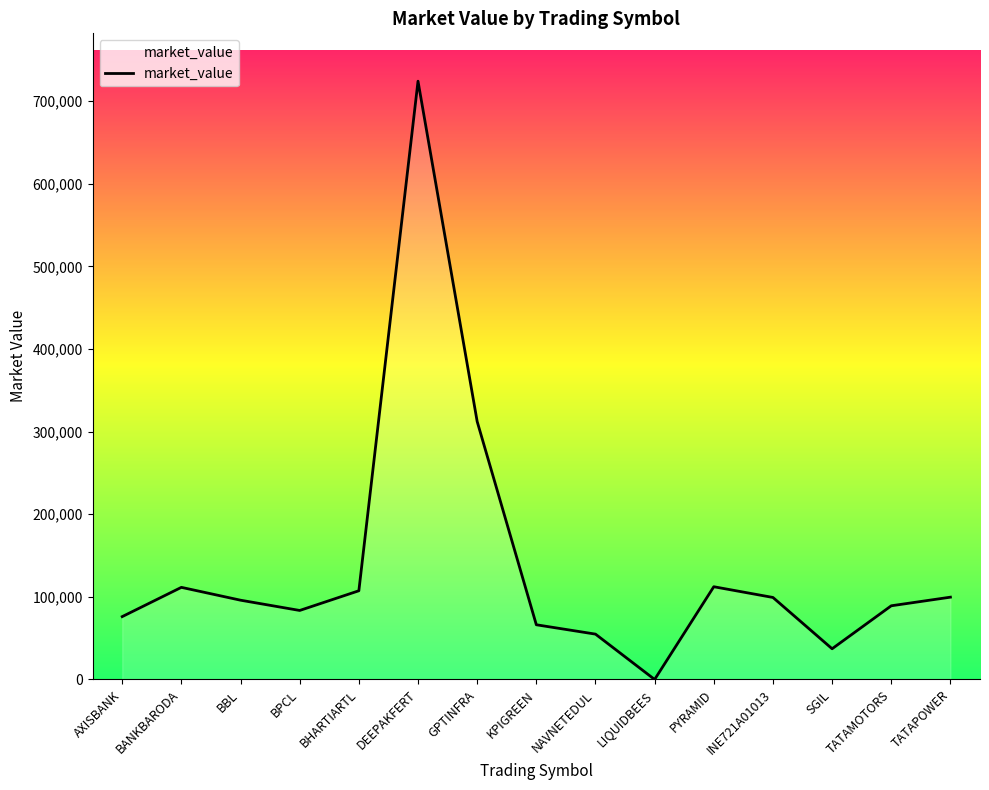

Is it true that the value at DEEPAKFERT is 724051.5?

True